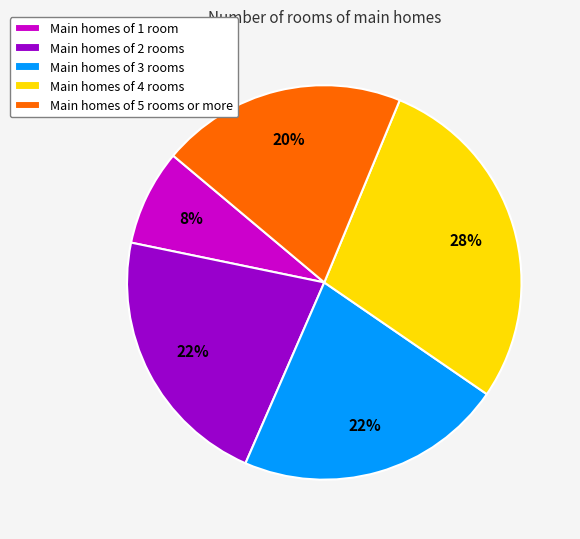

Which slice is the smallest?

Main homes of 1 room